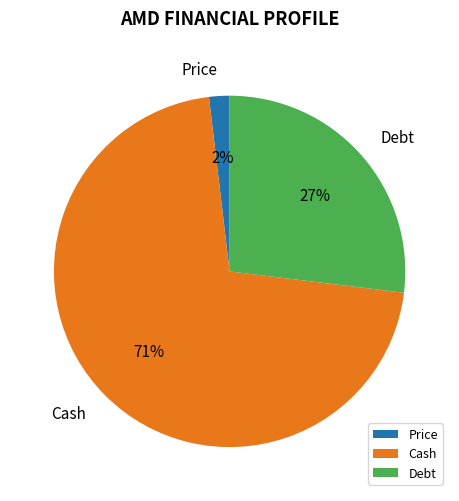

Between Cash and Price, which is larger?

Cash